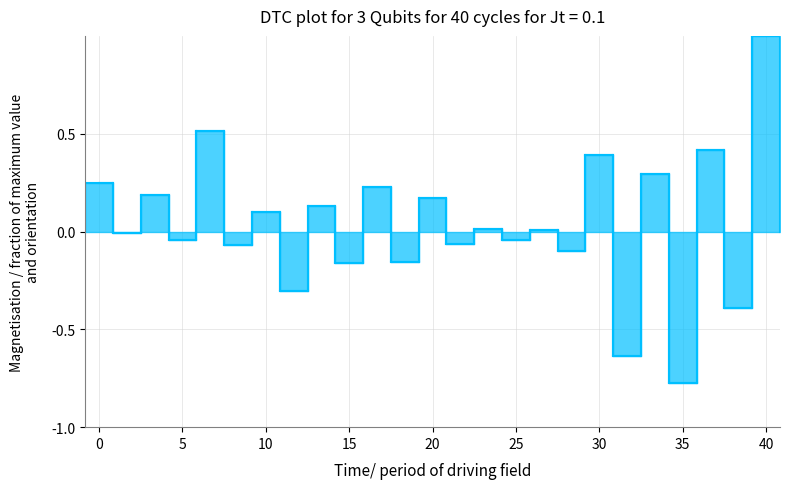

What is the greatest value displayed?

1.0